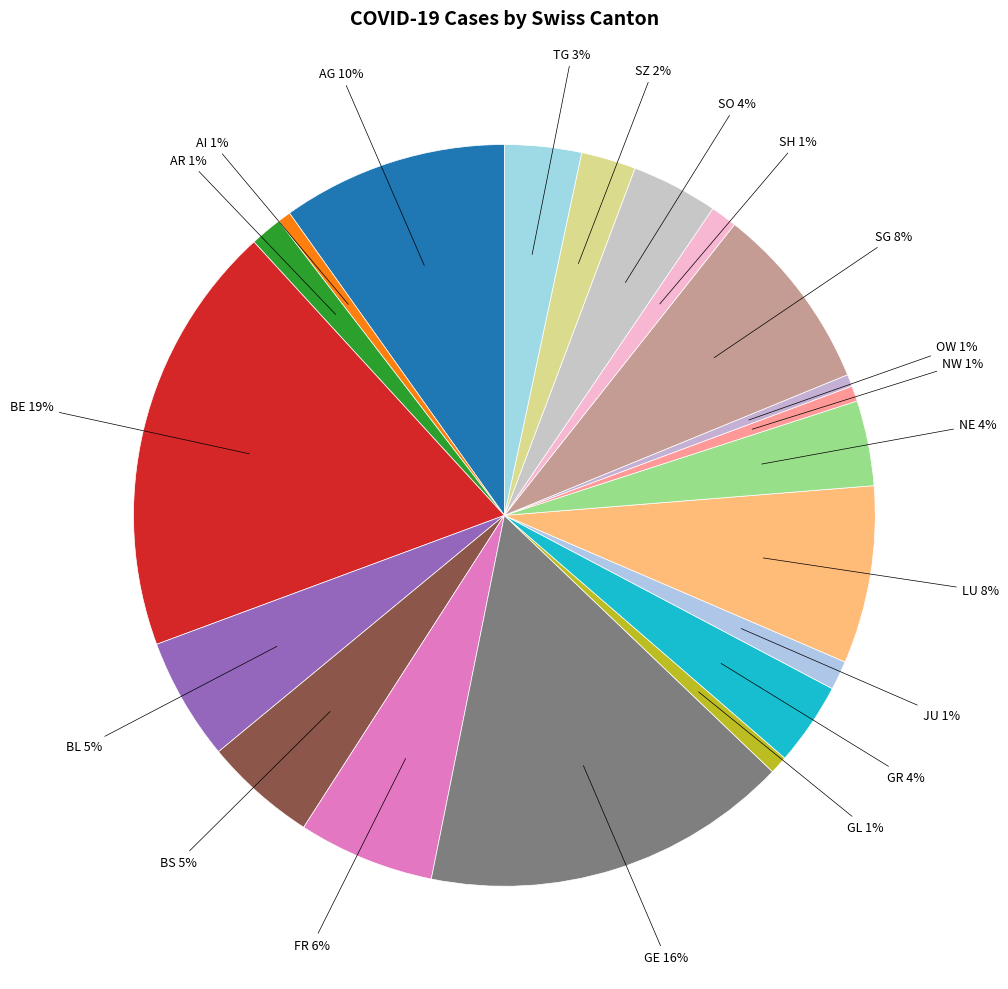

Which has a higher value, SZ or BE?

BE